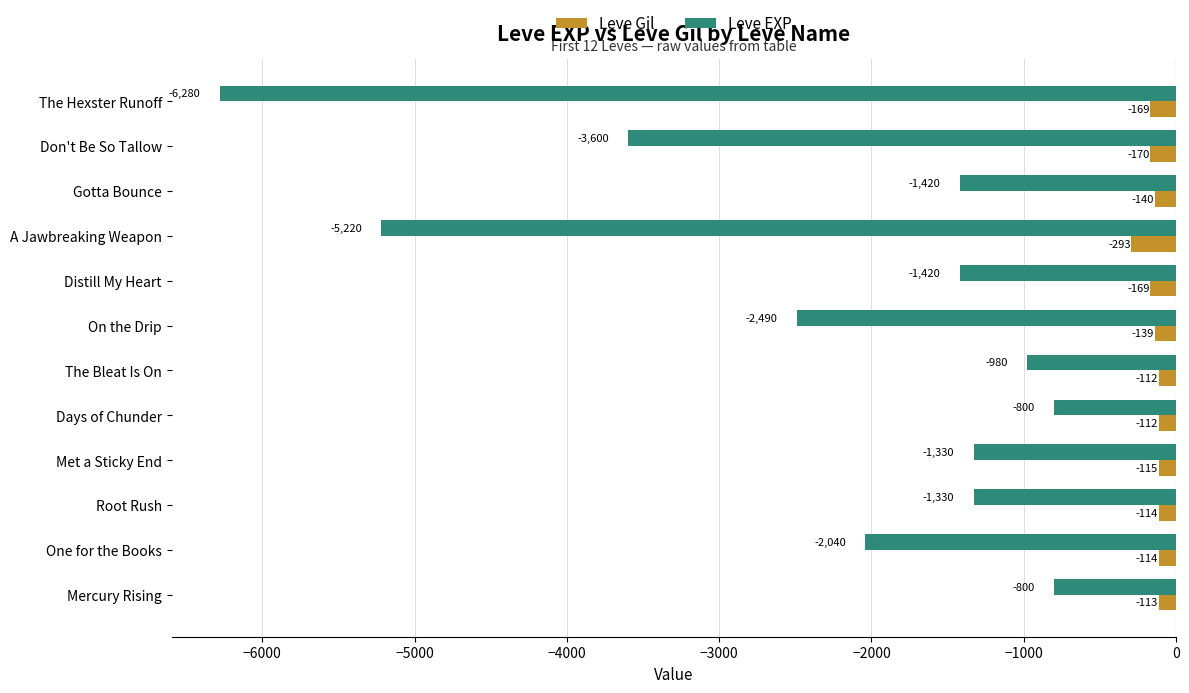

What is the sum of all Leve Gil values?

-1760